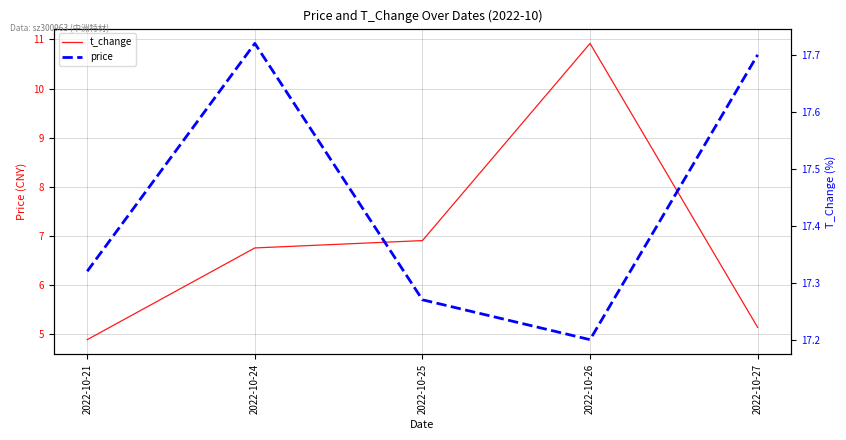

What is the difference between the price values at 2022-10-21 and 2022-10-27?

0.4